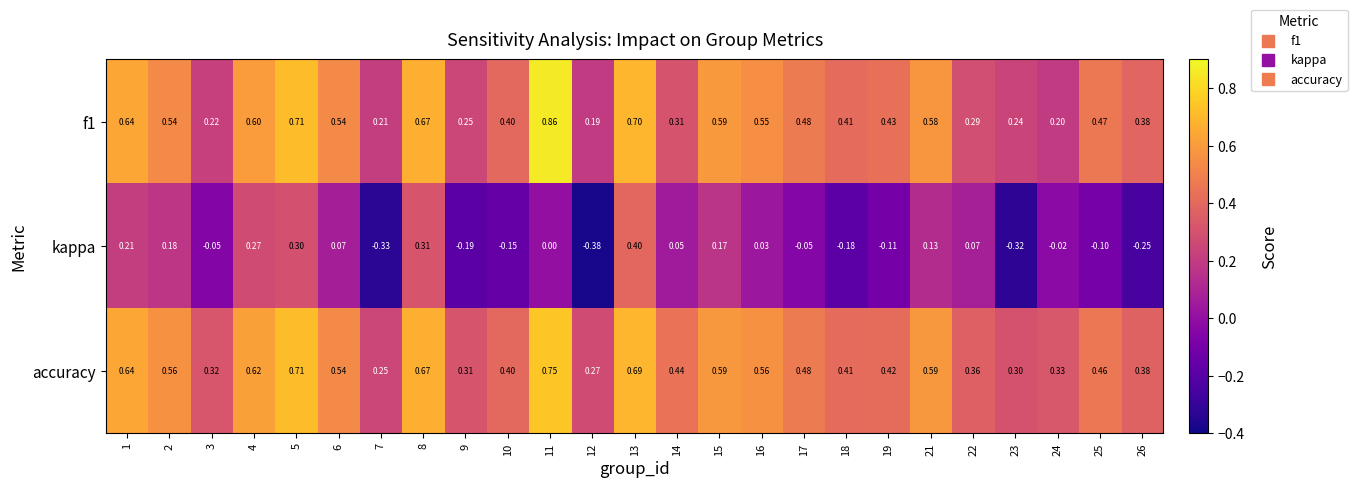

Is the value of kappa at 8 greater than the value of f1 at 1?

No